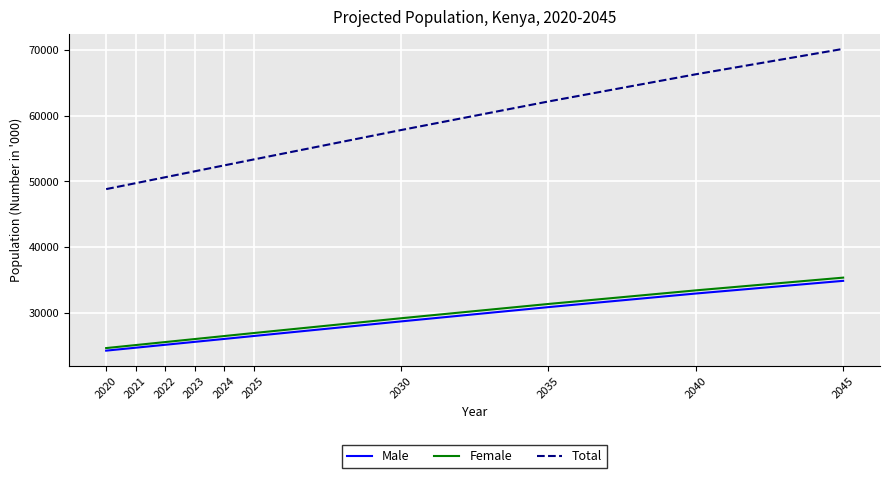

At which label does Male reach its peak?

2045